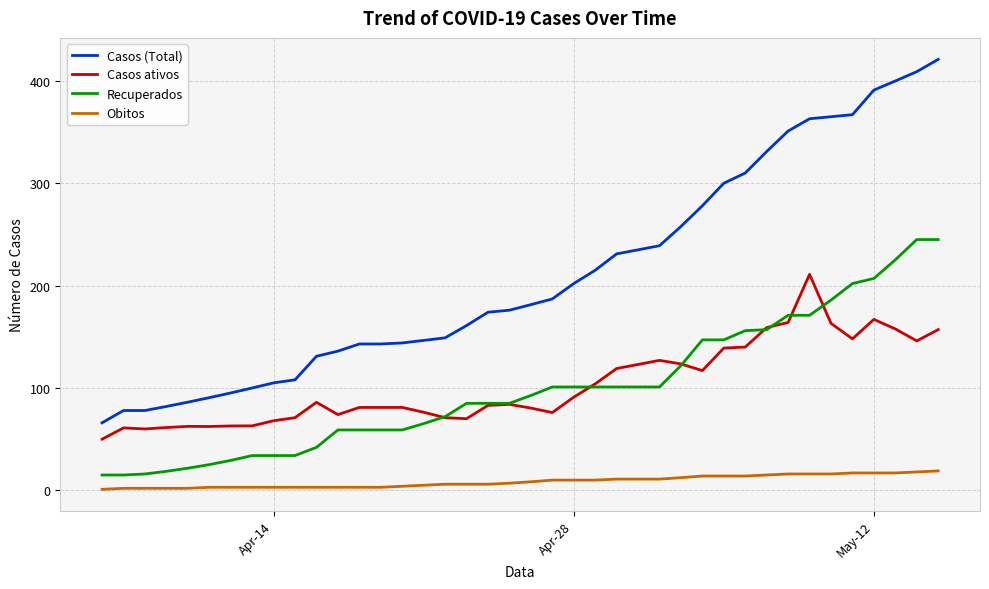

True or false: Casos (Total) and Recuperados intersect in this chart.

False